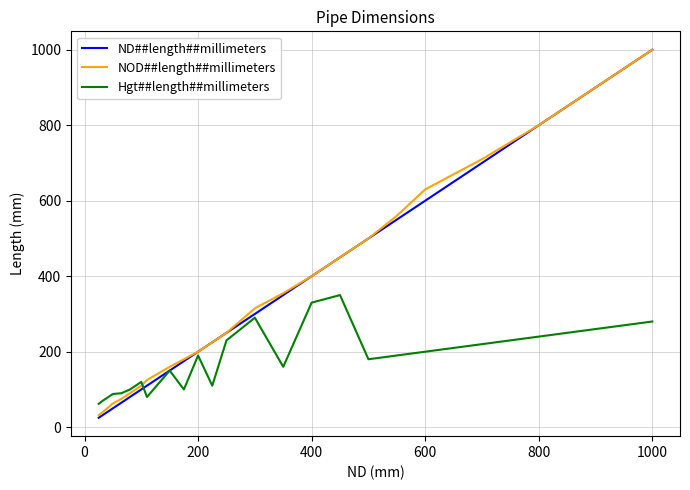

Which series has the widest spread of values?

ND##length##millimeters